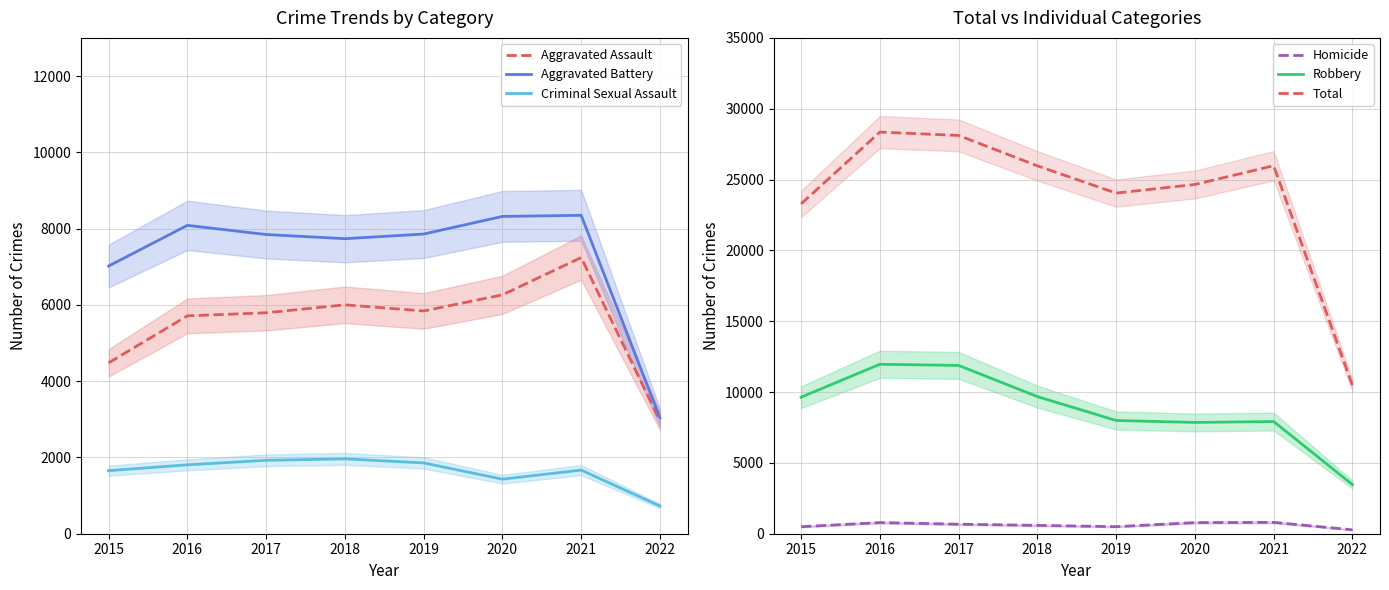

What is the average value of the Aggravated Assault series?

5536